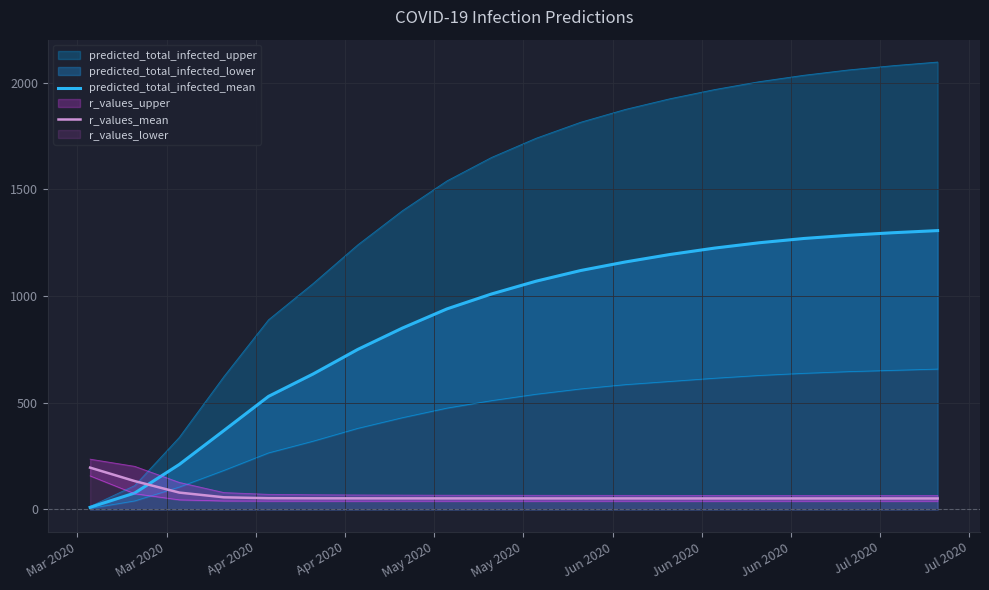

After their last crossing, which series has the higher values: predicted_total_infected_mean or r_values_mean?

predicted_total_infected_mean